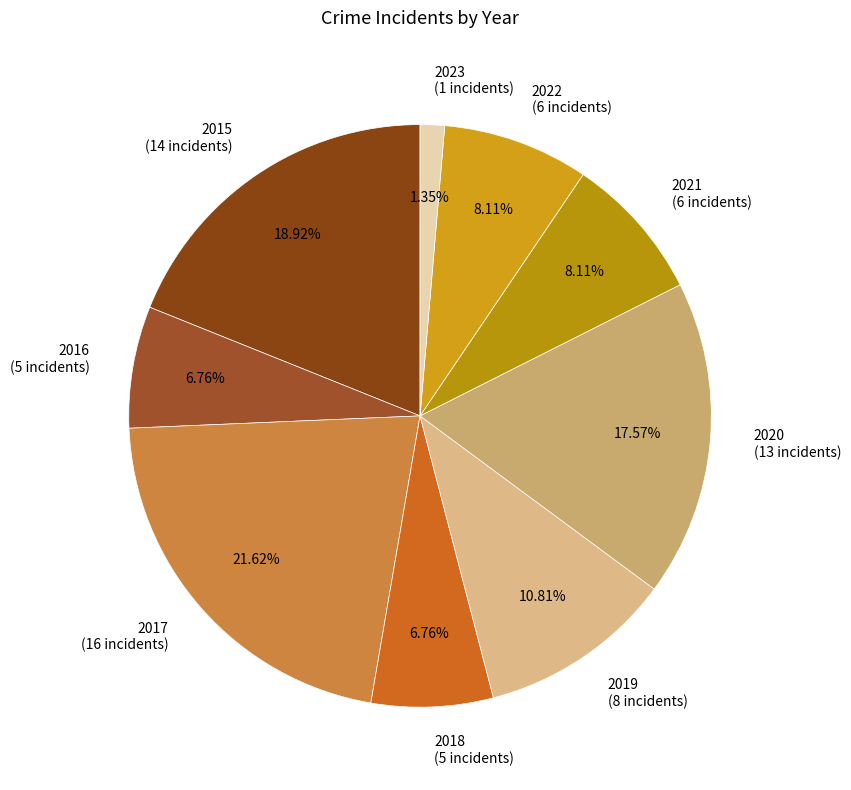

Is the sum of 2022 and 2015 greater than half?

No